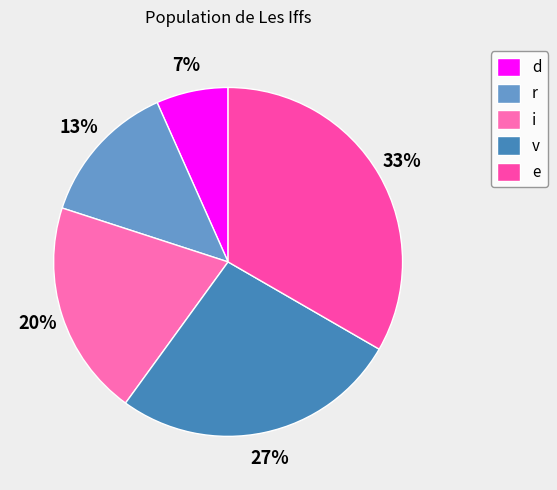

What percentage is NOT represented by e?

66.7%